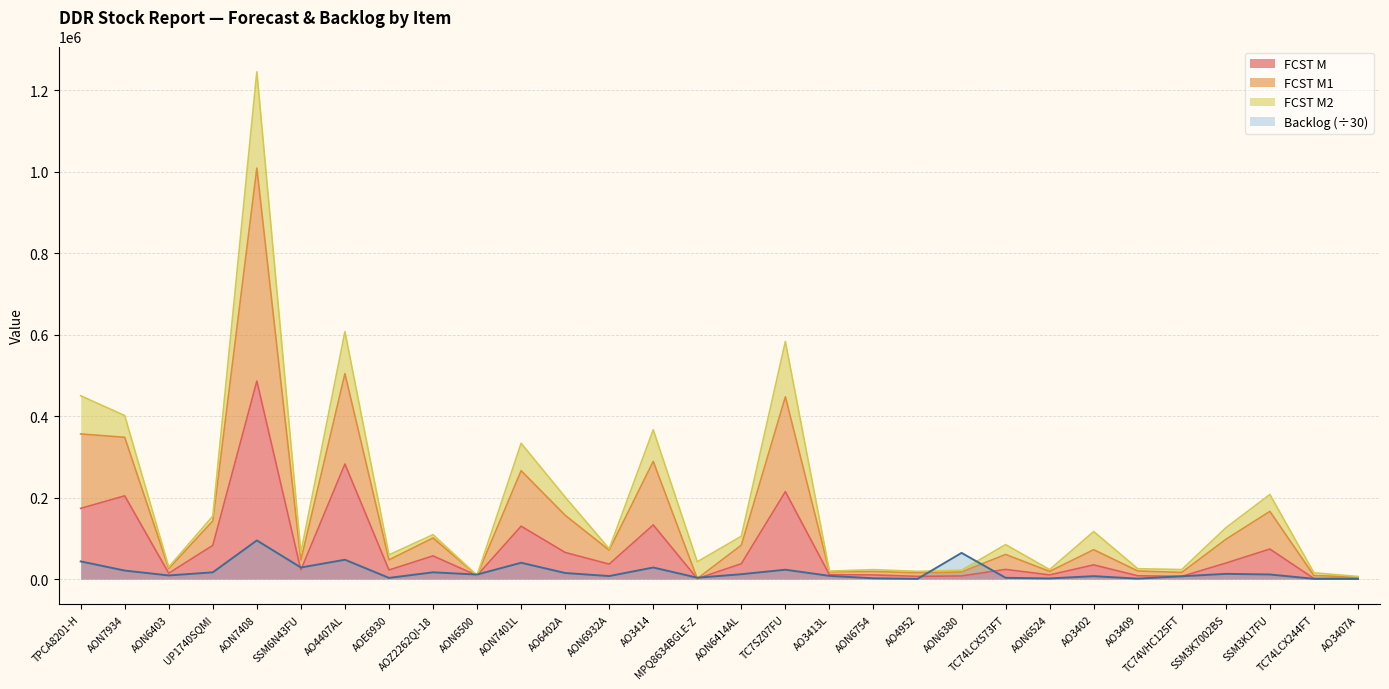

True or false: FCST M1 and FCST M cross at least once.

False